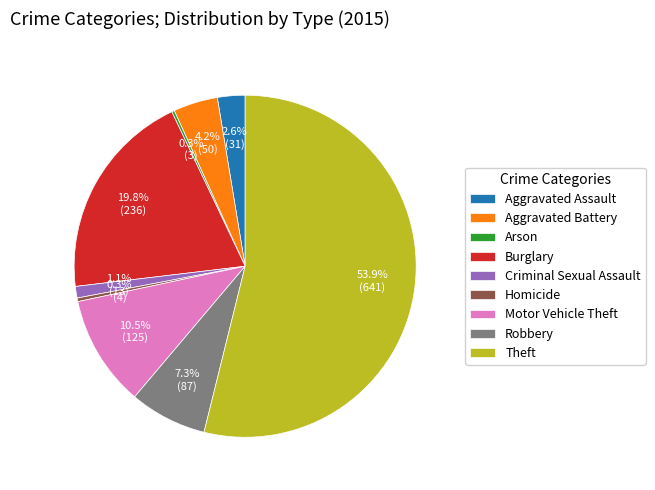

Which slice is the largest?

Theft